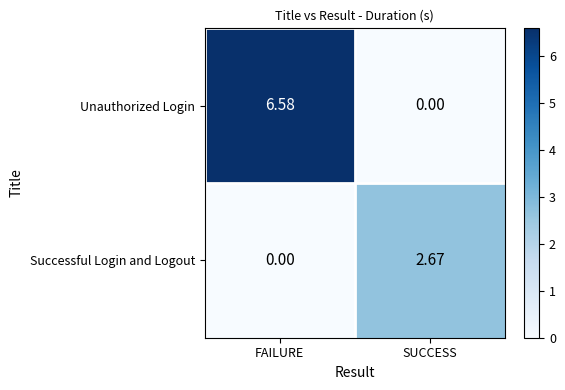

At which label does Successful Login and Logout reach its minimum?

FAILURE